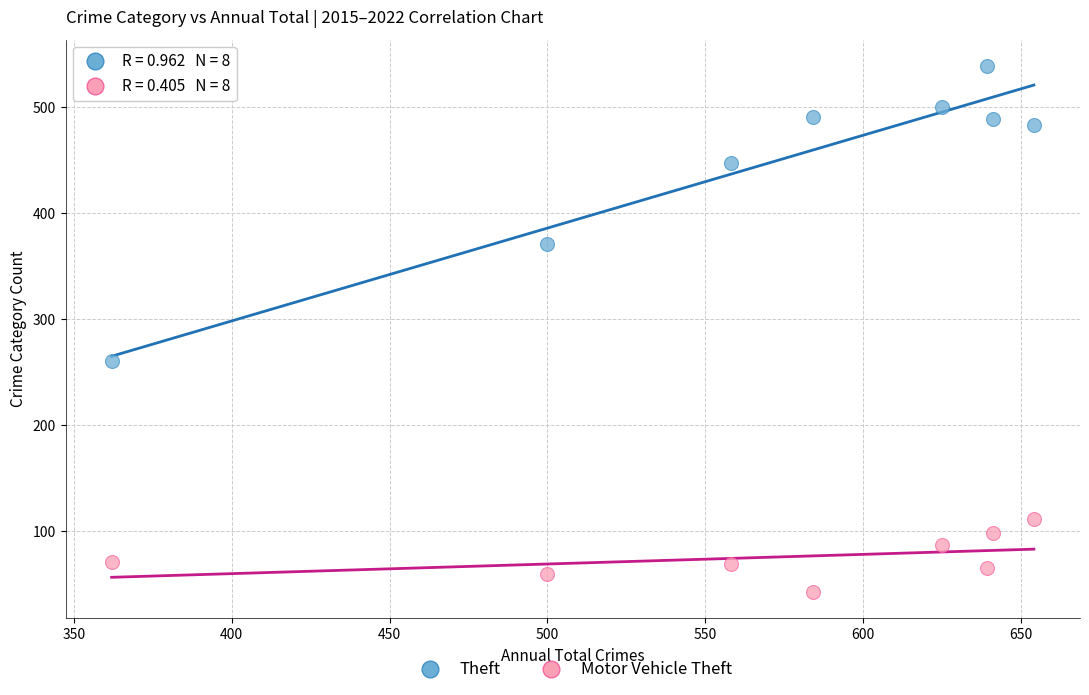

What are all the series names shown in the legend?

Theft, Motor Vehicle Theft